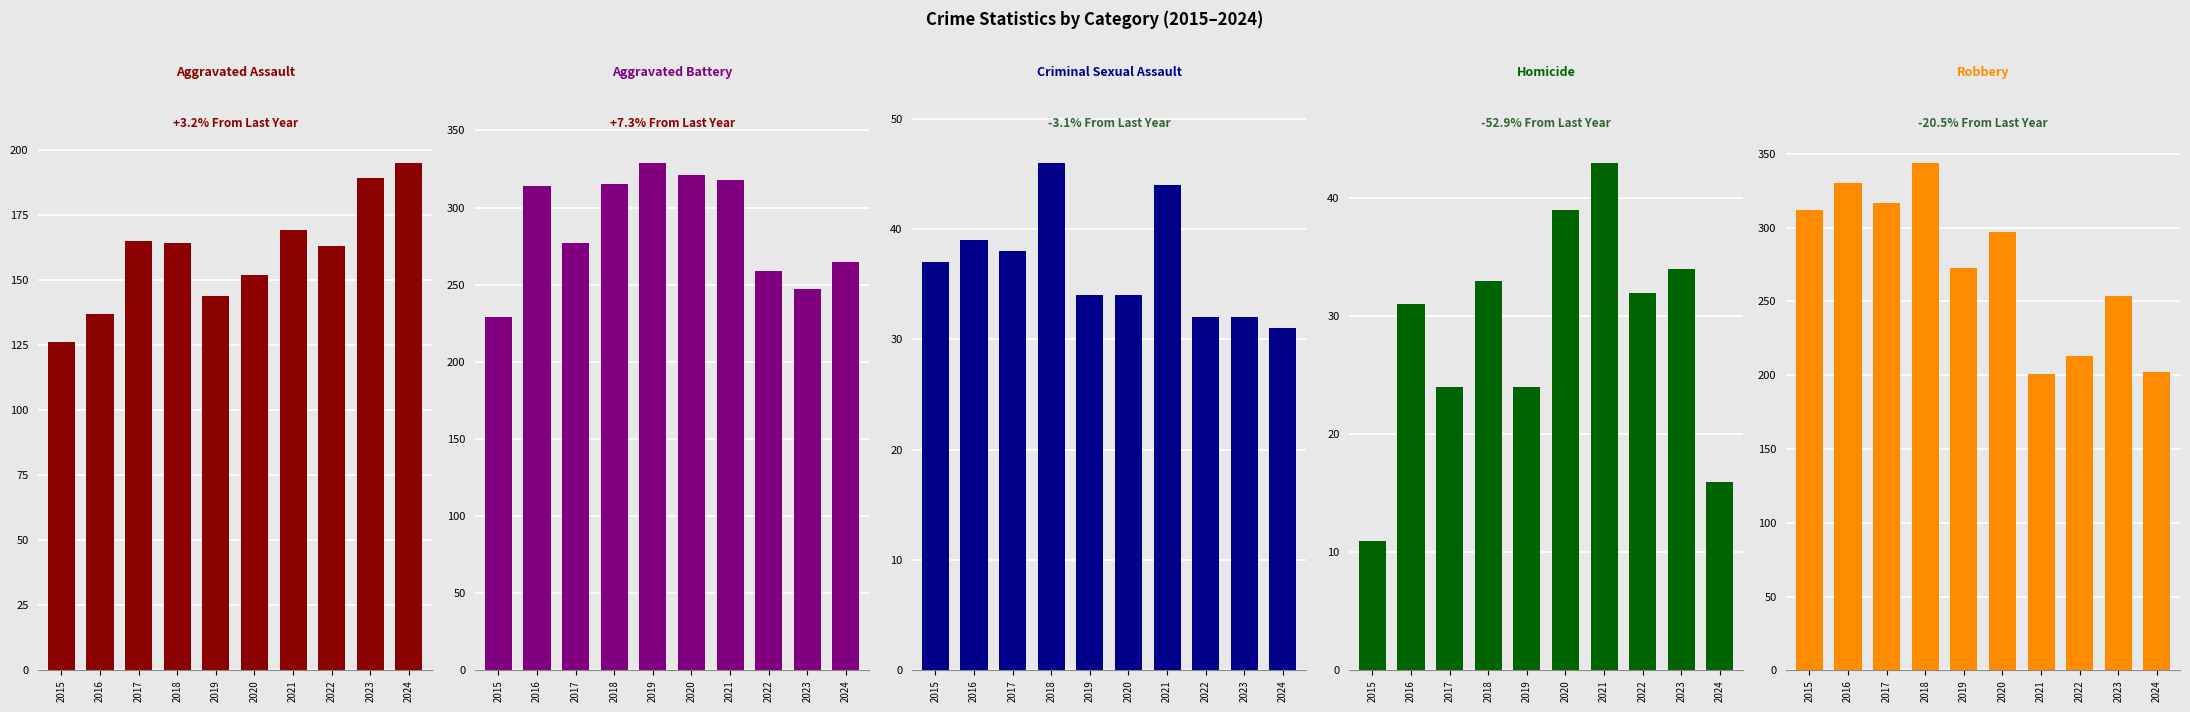

At how many categories does at least one series exceed 329?

2